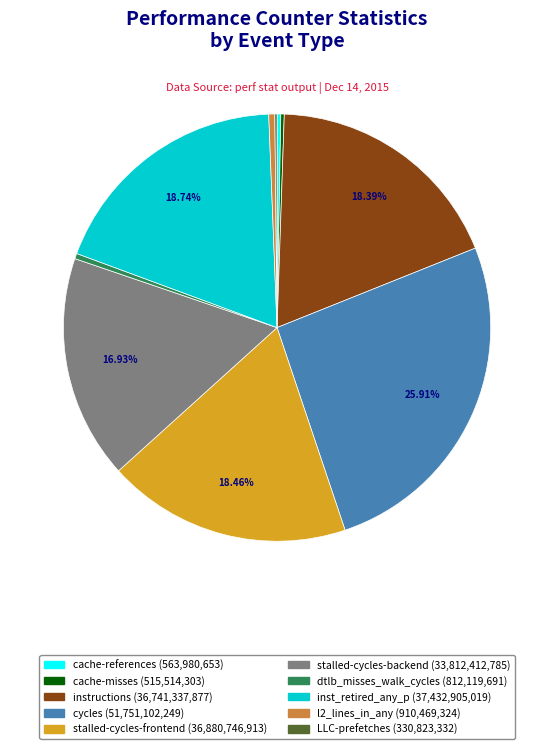

Does cycles account for over 50% of the chart?

No